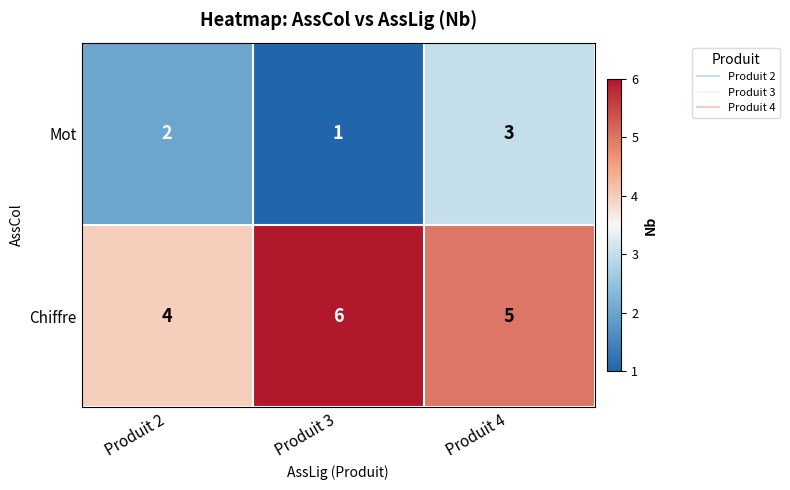

Which series has the largest total across all categories?

Chiffre